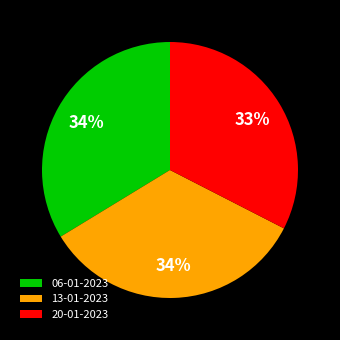

The 13-01-2023 slice represents 34% of the pie. True or false?

True